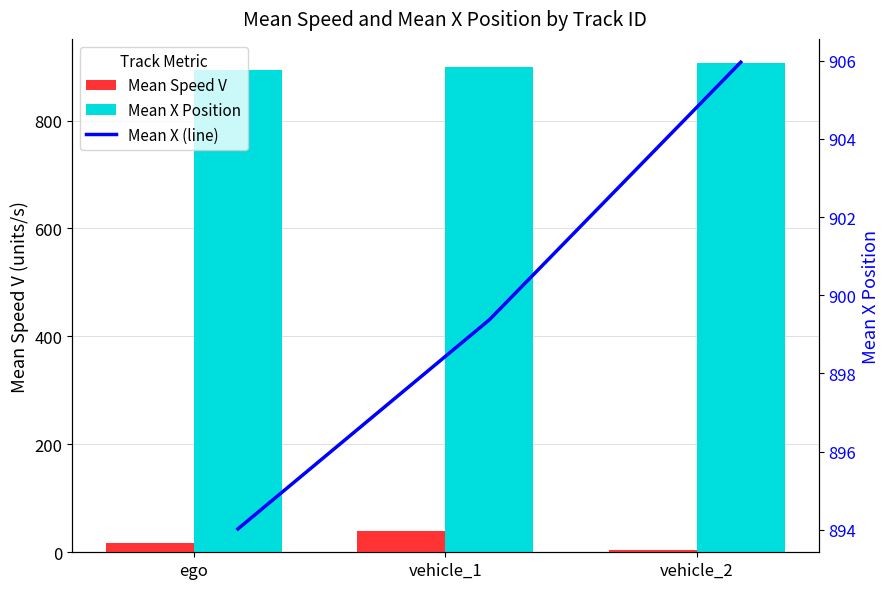

Which series has the largest total across all categories?

Mean X Position